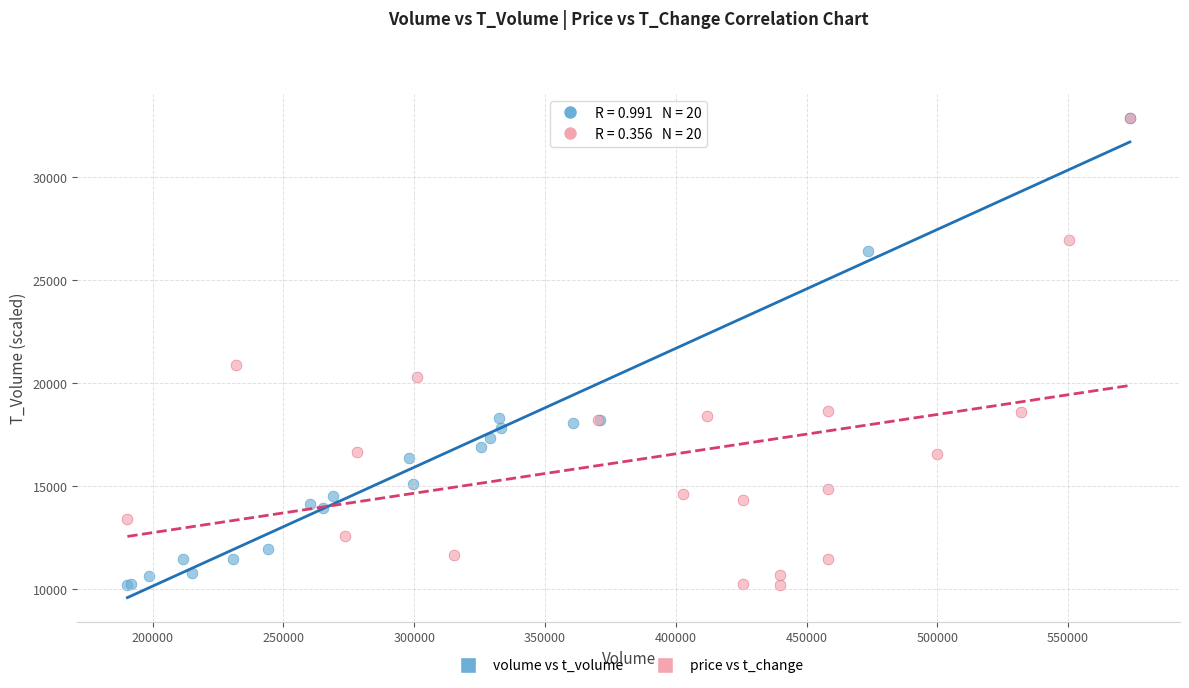

What are all the series names shown in the legend?

volume vs t_volume, price vs t_change